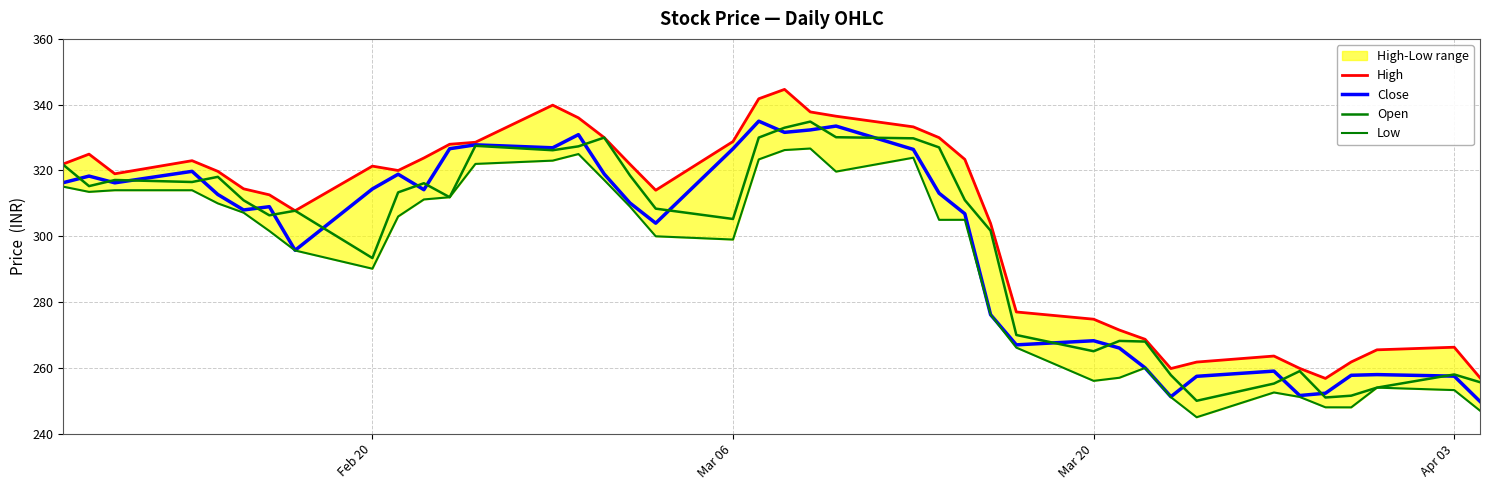

True or false: High and Low intersect in this chart.

False